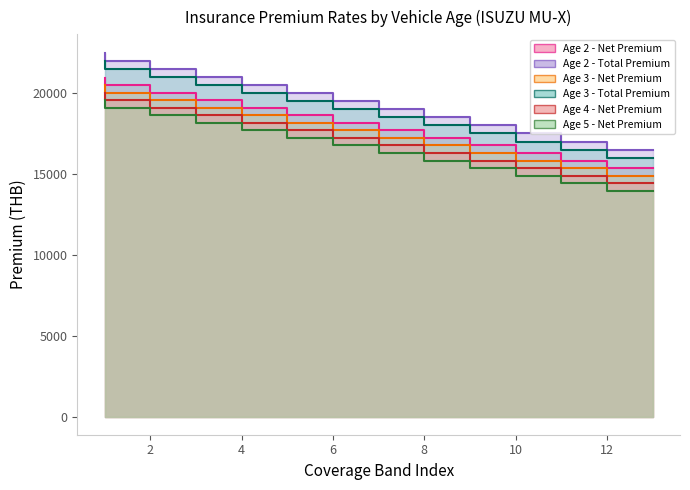

How many lines are shown in the chart?

6